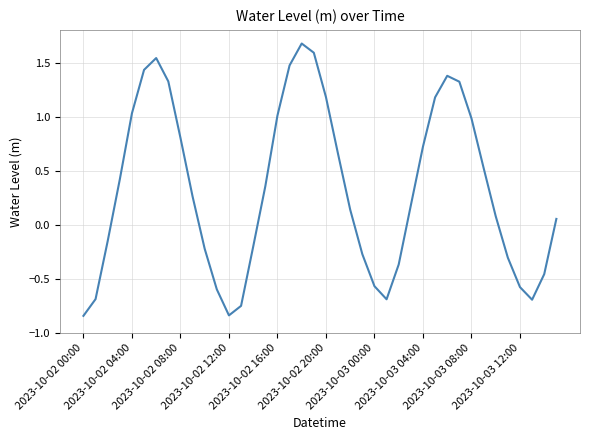

What is the maximum value shown in the chart?

1.7